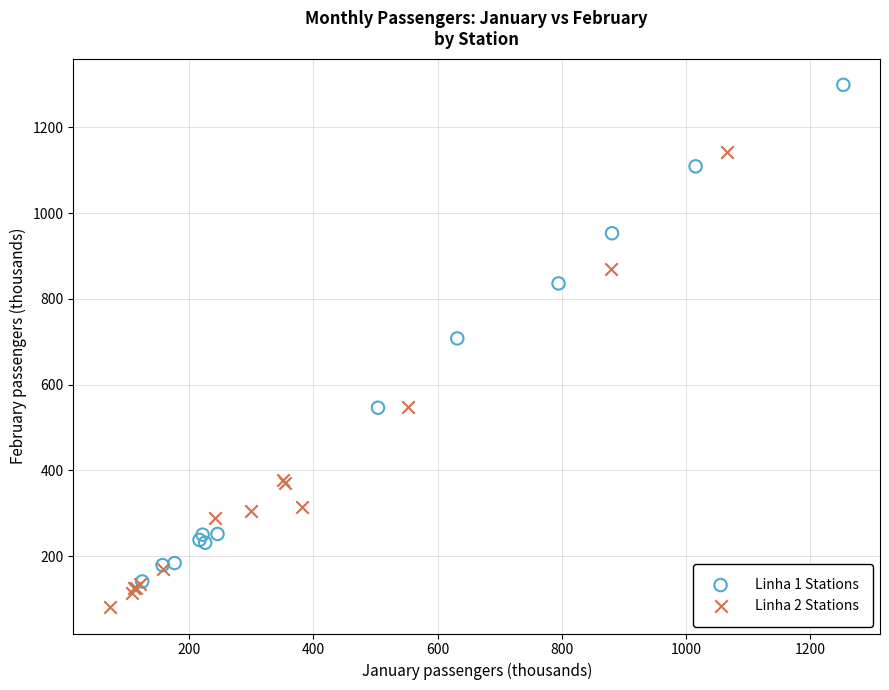

Which series reaches the maximum Y coordinate?

Linha 1 Stations